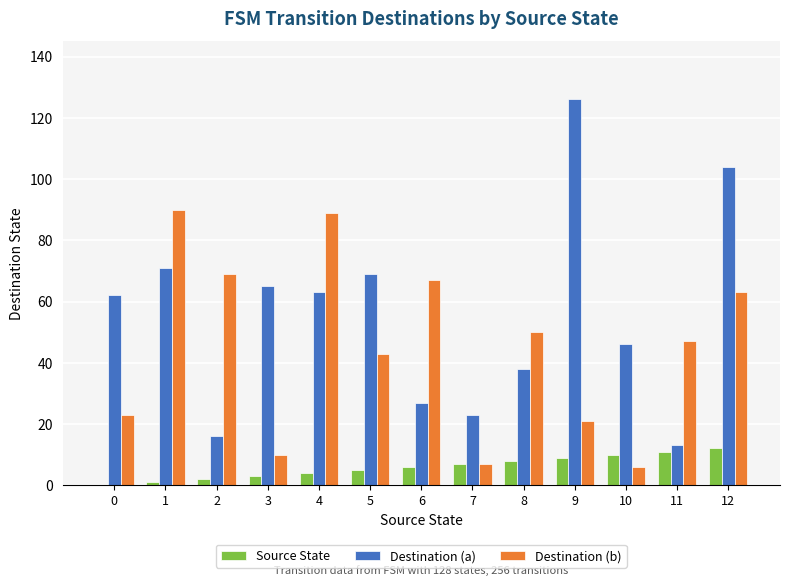

What is the maximum value shown in the chart?

126